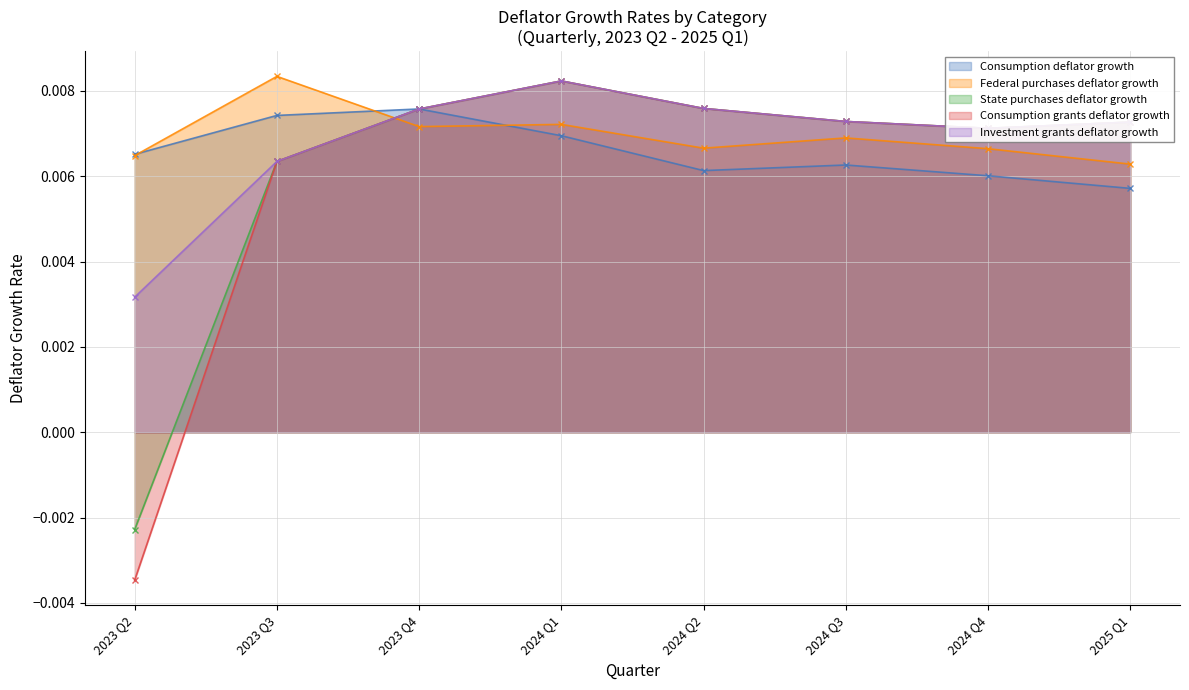

How many State purchases deflator growth values are between 0 and 1?

7